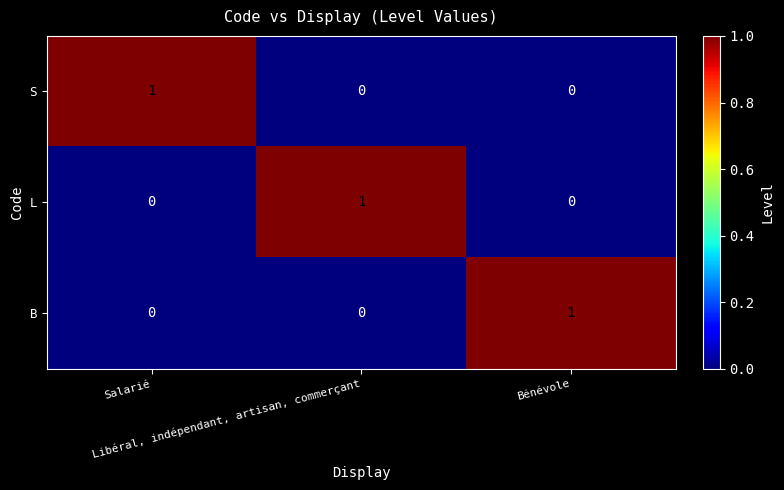

Count the B values in the range 0 to 1.

3